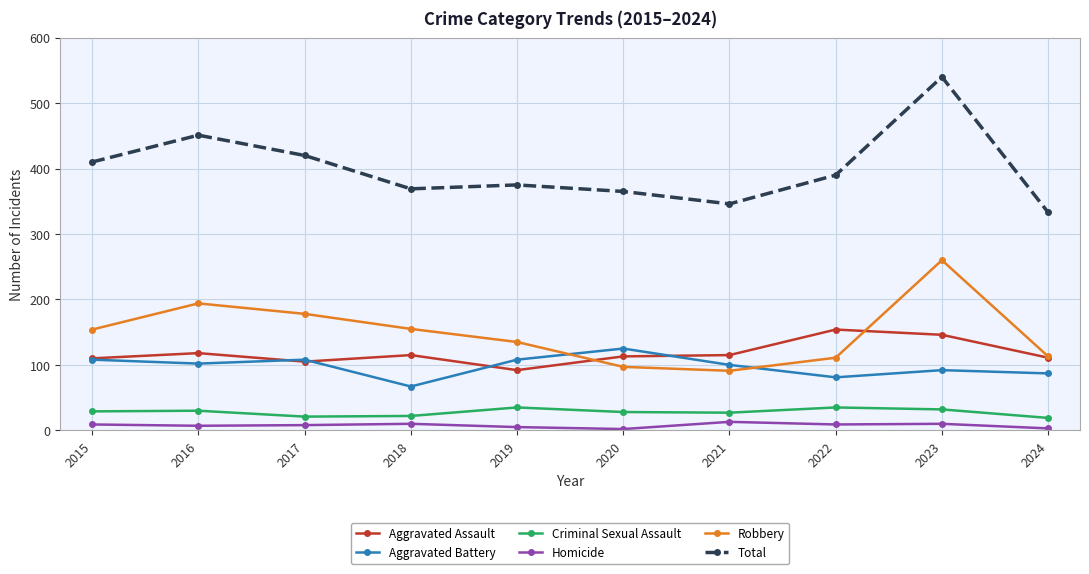

Which series has the widest spread of values?

Total